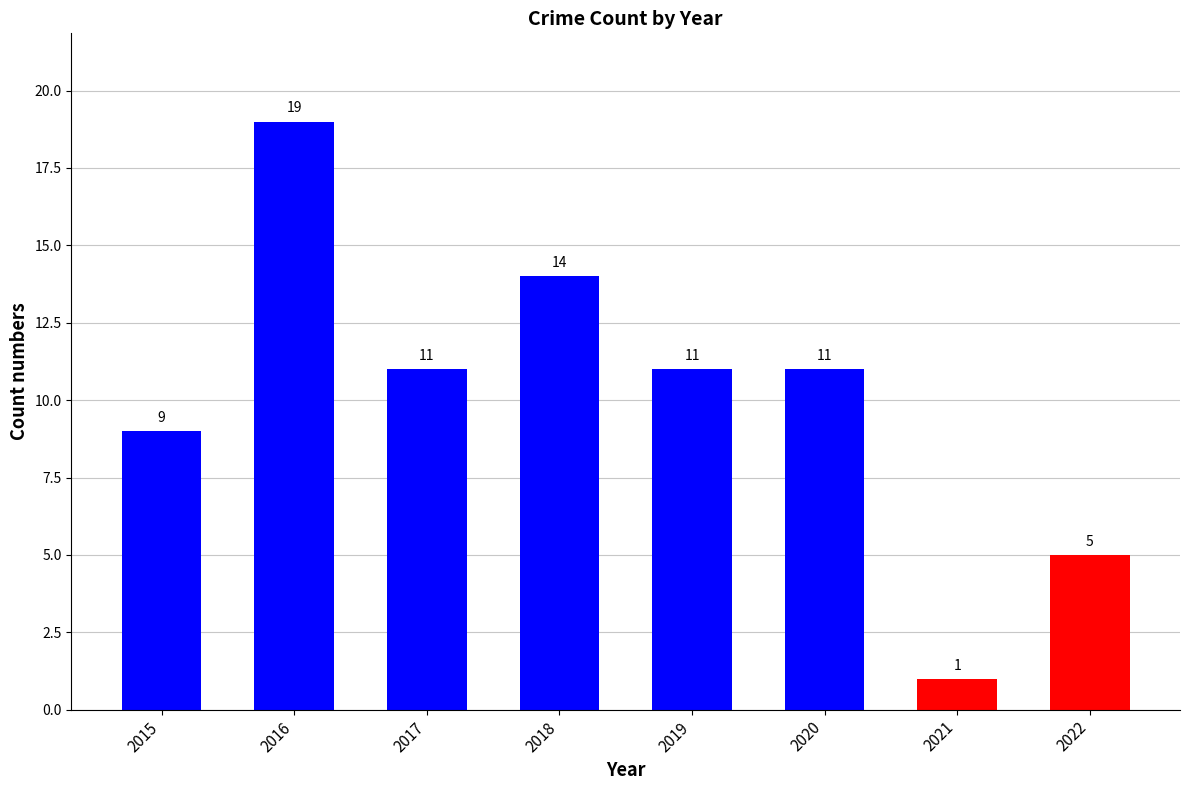

Read the value at 2015, to the nearest 10.

10